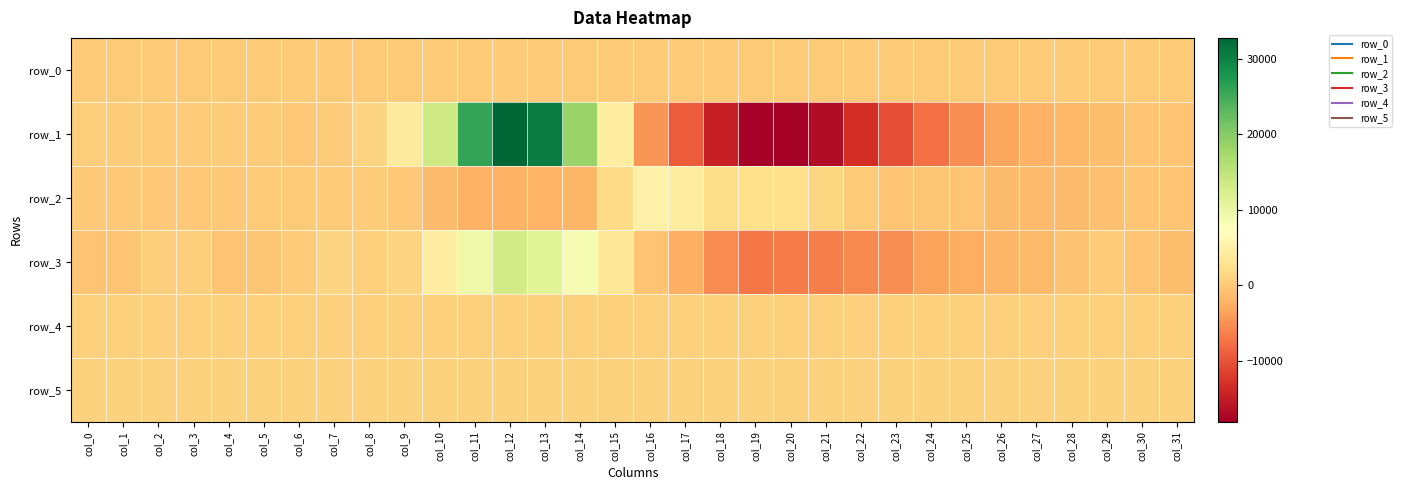

Rank the series by their maximum value, from lowest to highest.

row_0, row_4, row_5, row_2, row_3, row_1